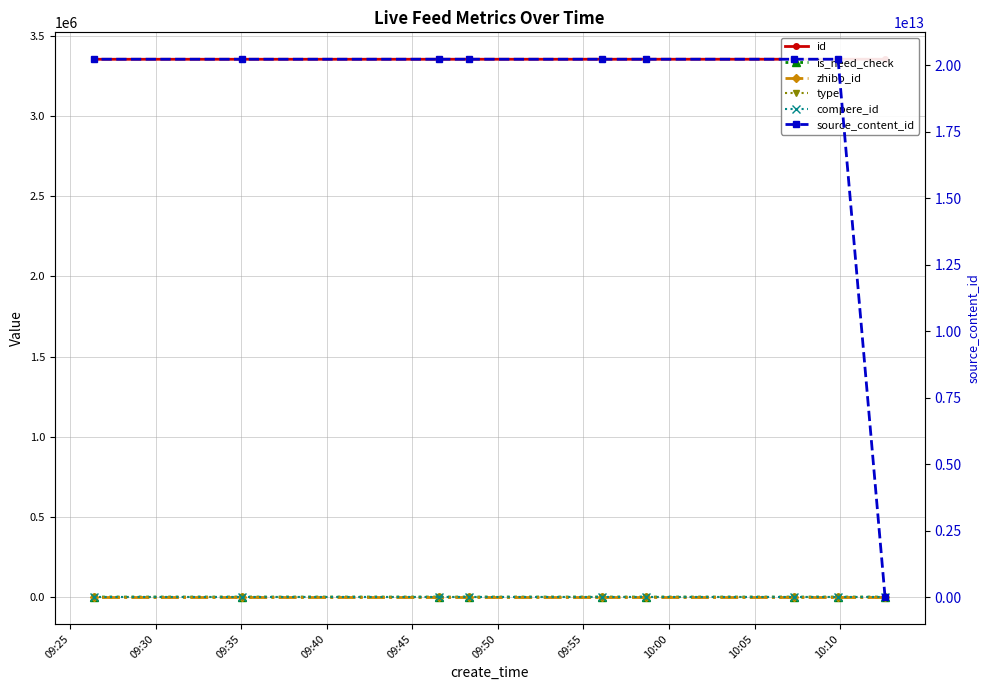

Rank the series by their maximum value, from highest to lowest.

source_content_id, id, zhibo_id, is_need_check, type, compere_id